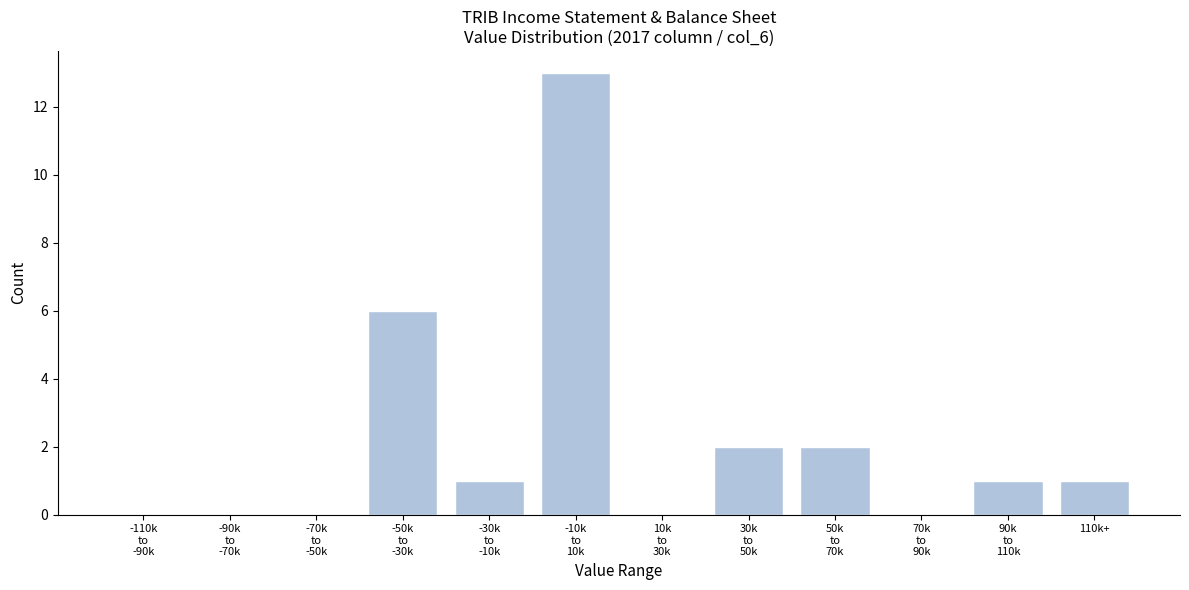

What is the maximum value shown in the chart?

13